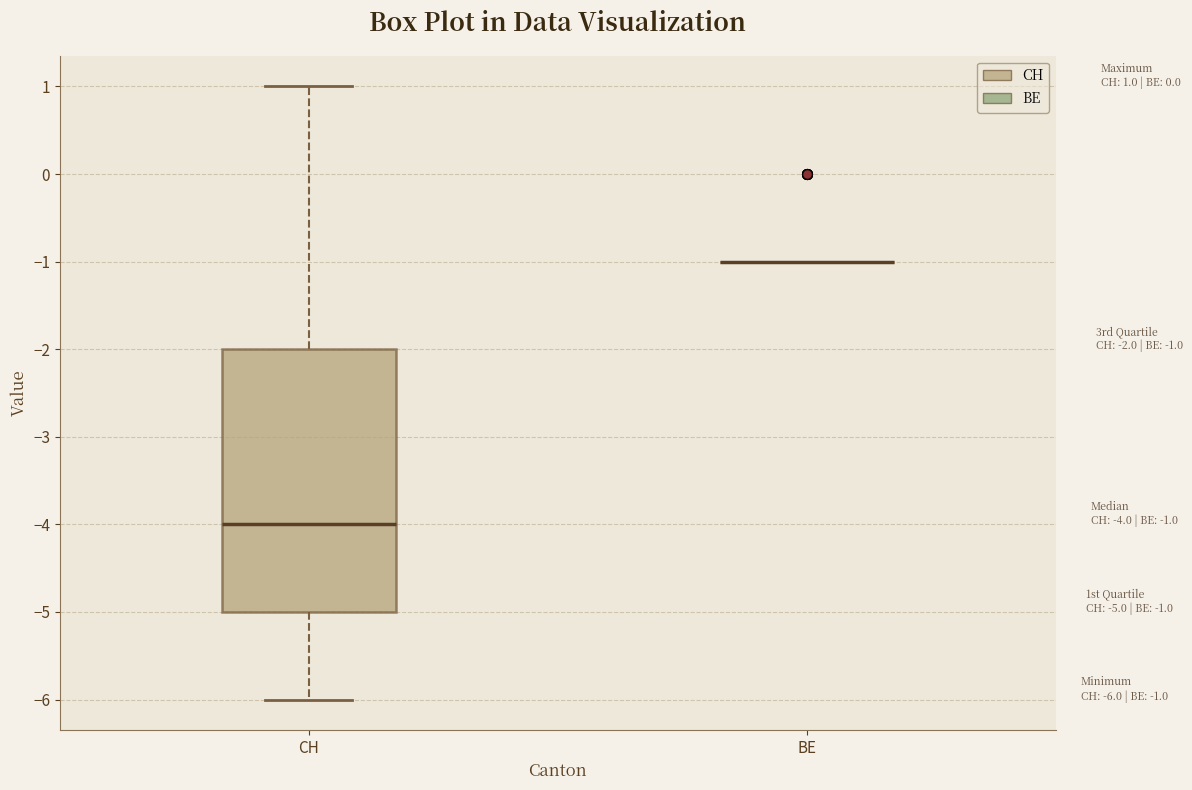

Which box is the tallest, from its lower edge to its upper edge?

CH